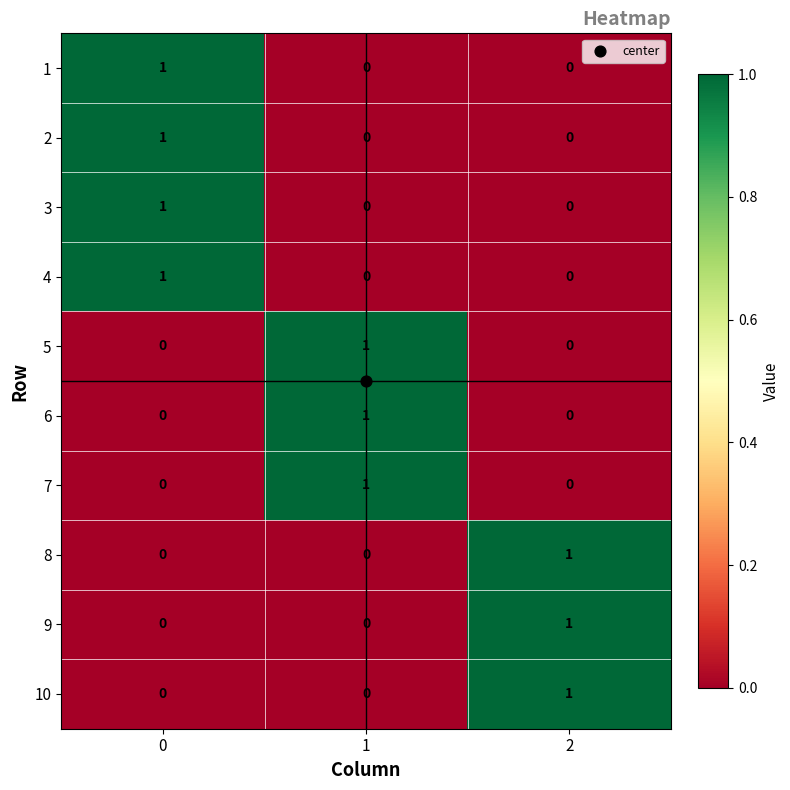

The 3 series shows 0 at 0. True or false?

False